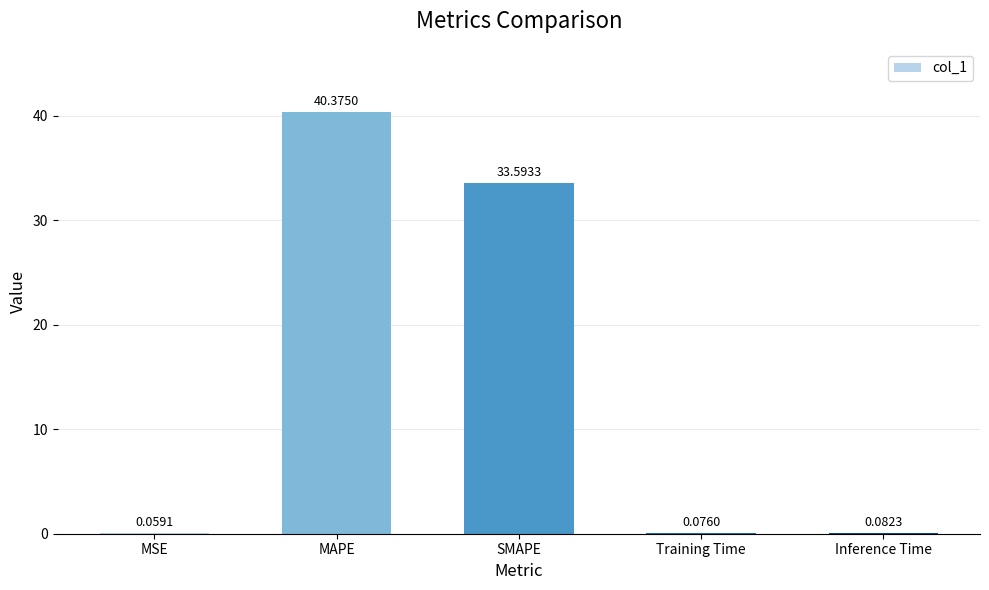

Count the number of categories in the chart.

5